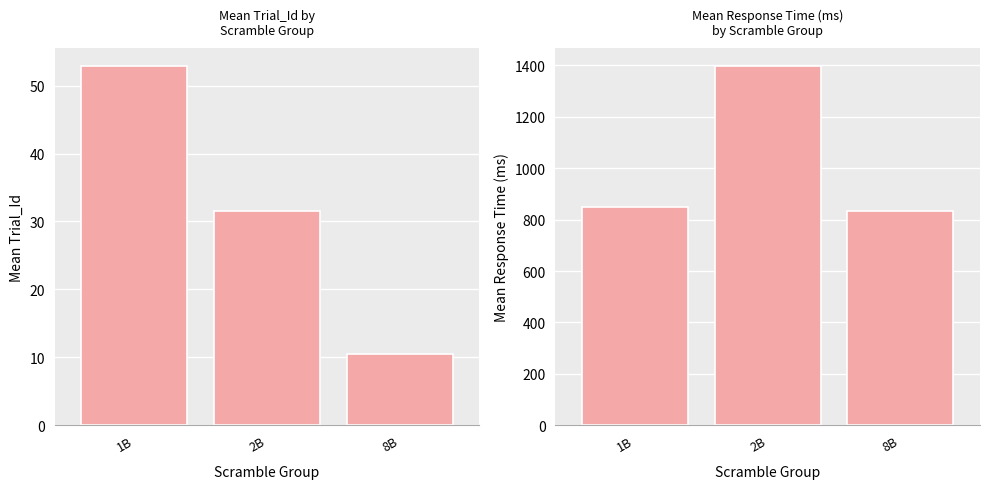

What is the difference between the maximum and second lowest values in the Response Time series?

549.8